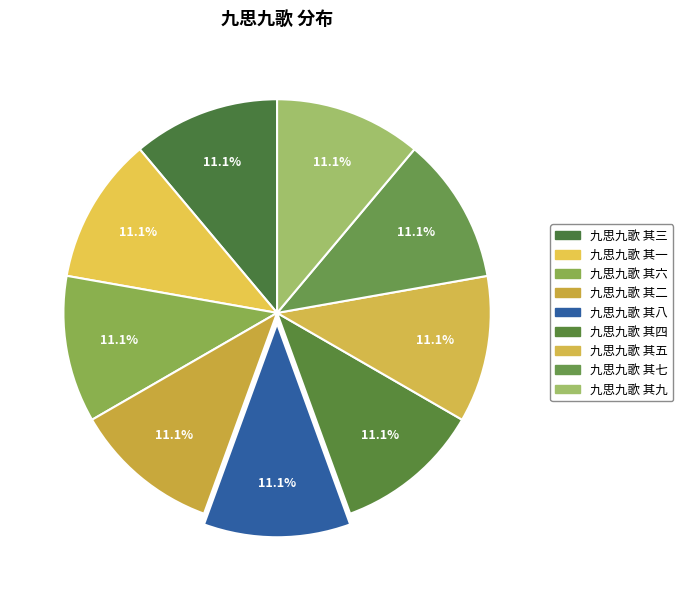

Is 九思九歌 其五 the majority of the pie?

No